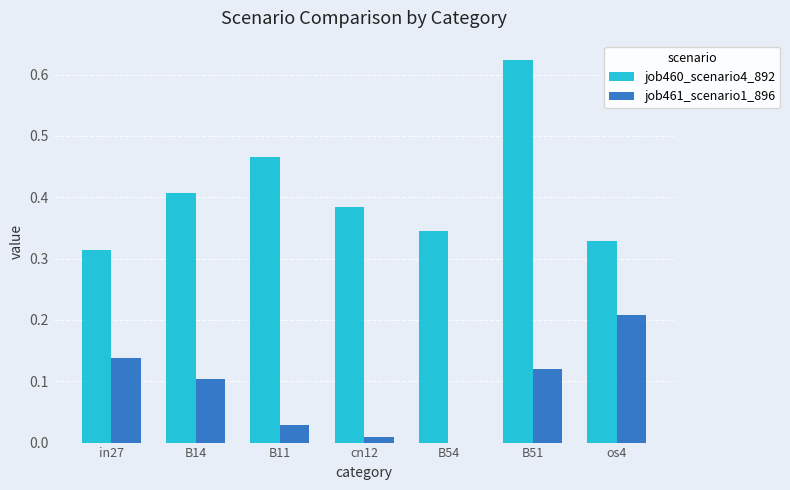

What is the sum of all job460_scenario4_892 values?

2.9